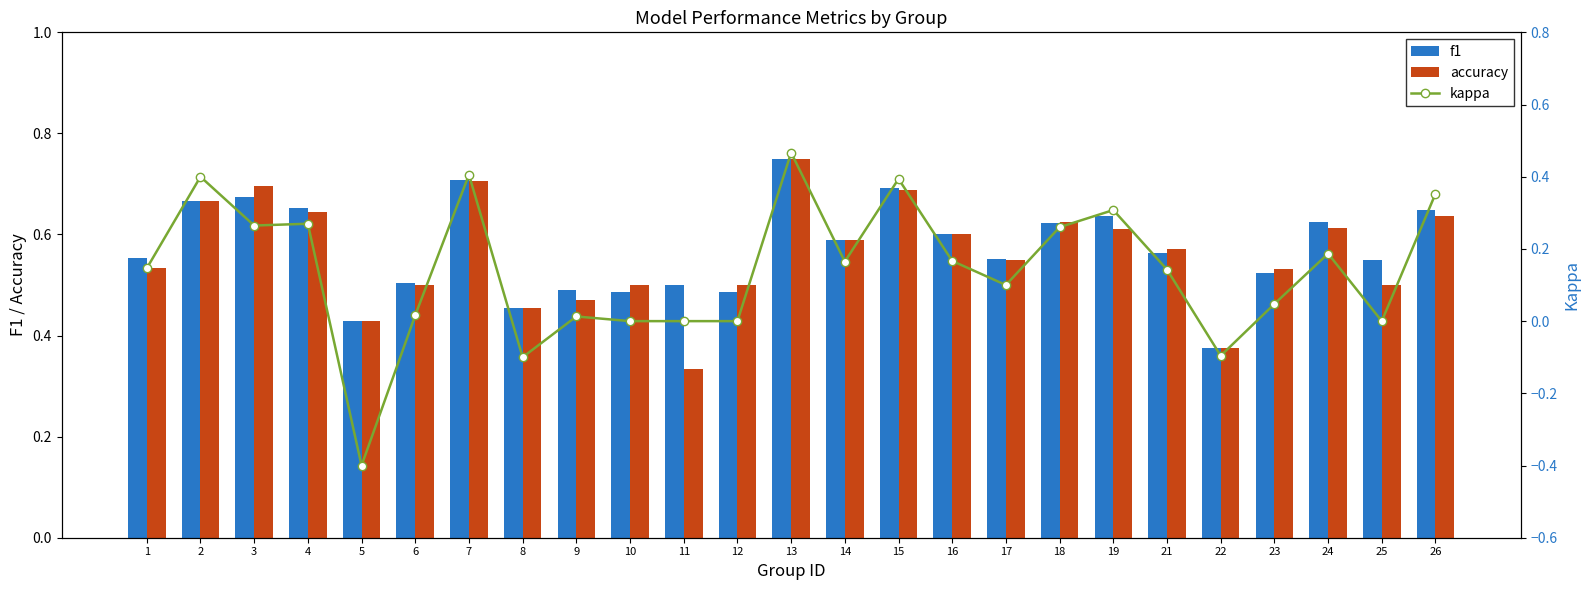

What is the spread (max minus min) of values at 14?

0.4